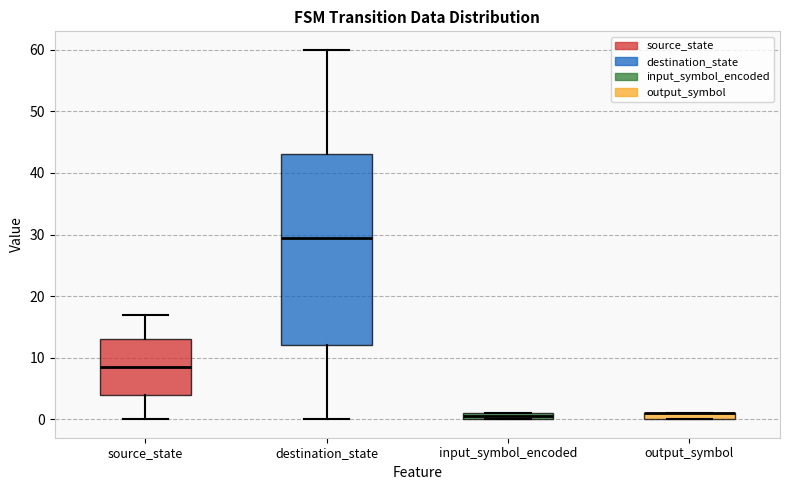

Where is the lower edge of the box for input_symbol_encoded on the y-axis? The values are not printed on the chart, so give them approximately, as read against the axis.

0